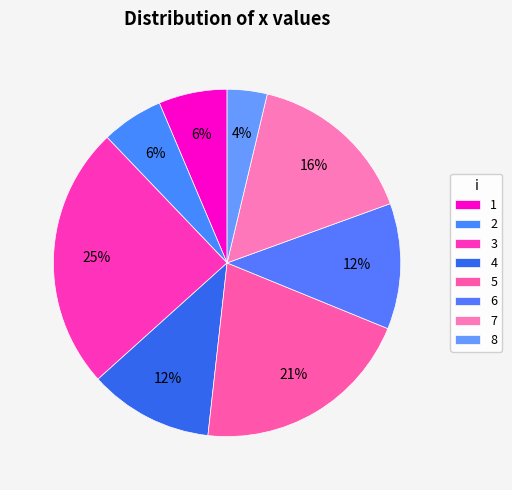

Does any single category account for the majority?

No